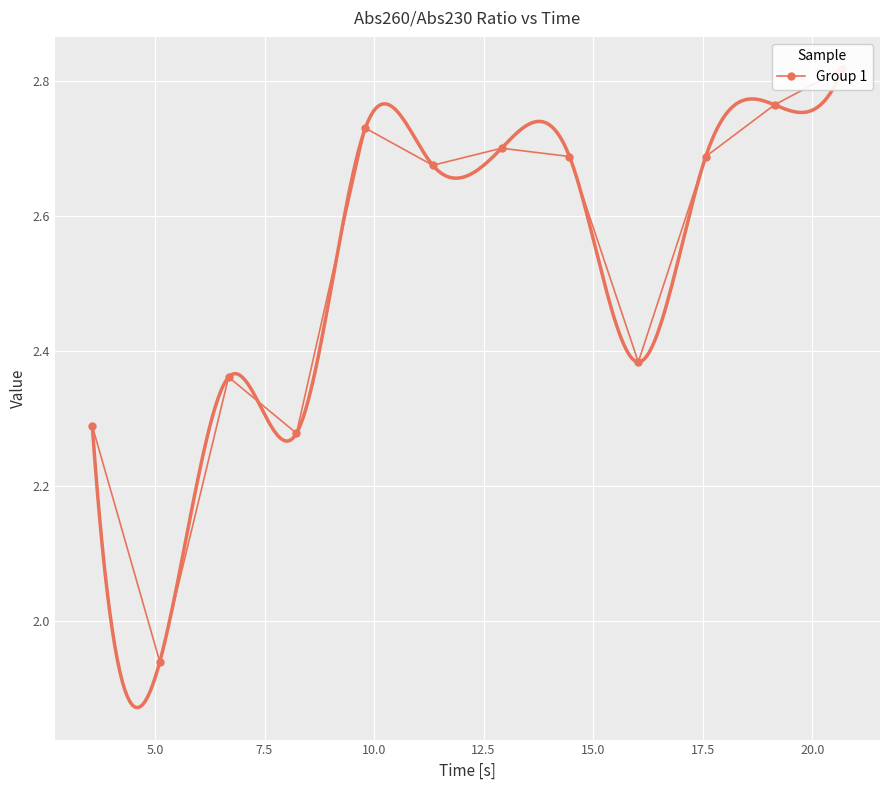

Reading left to right, transcribe all the data shown in this chart.

2.3	1.9	2.4	2.3	2.7	2.7	2.7	2.7	2.4	2.7	2.8	2.8